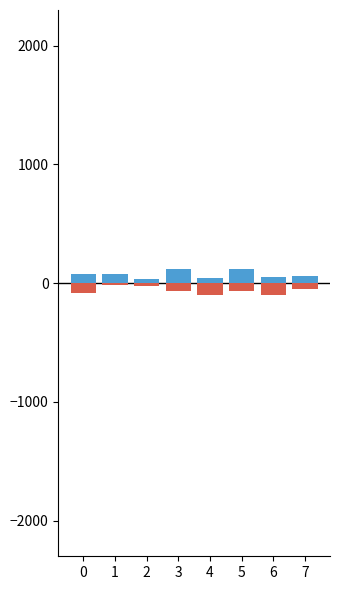

Which series has the largest total across all categories?

input a (dest)